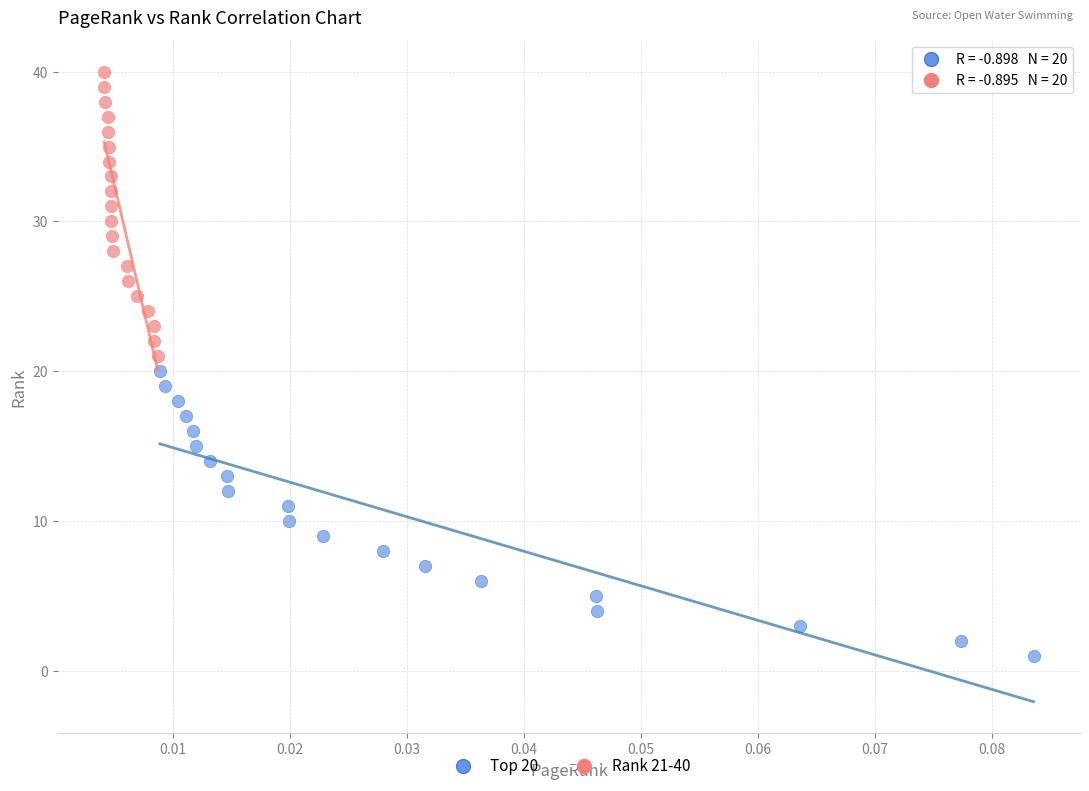

Which series contains the lowest Y value?

Top 20